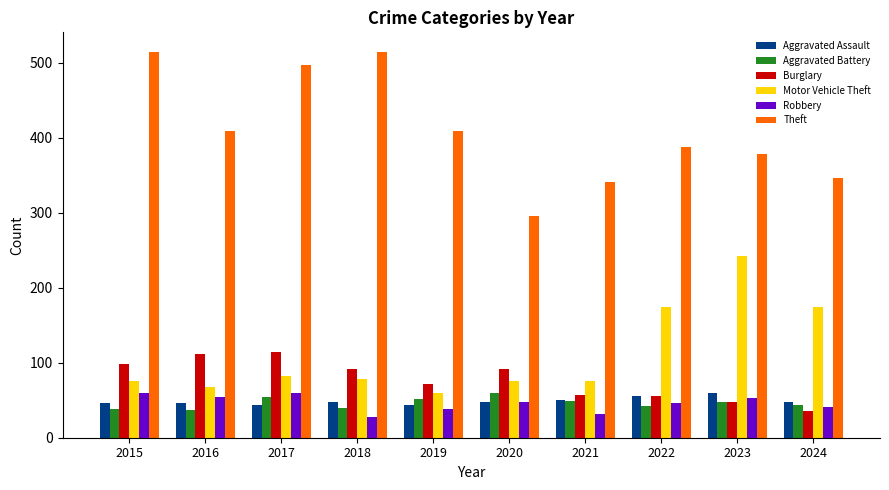

What is the maximum value shown in the chart?

515